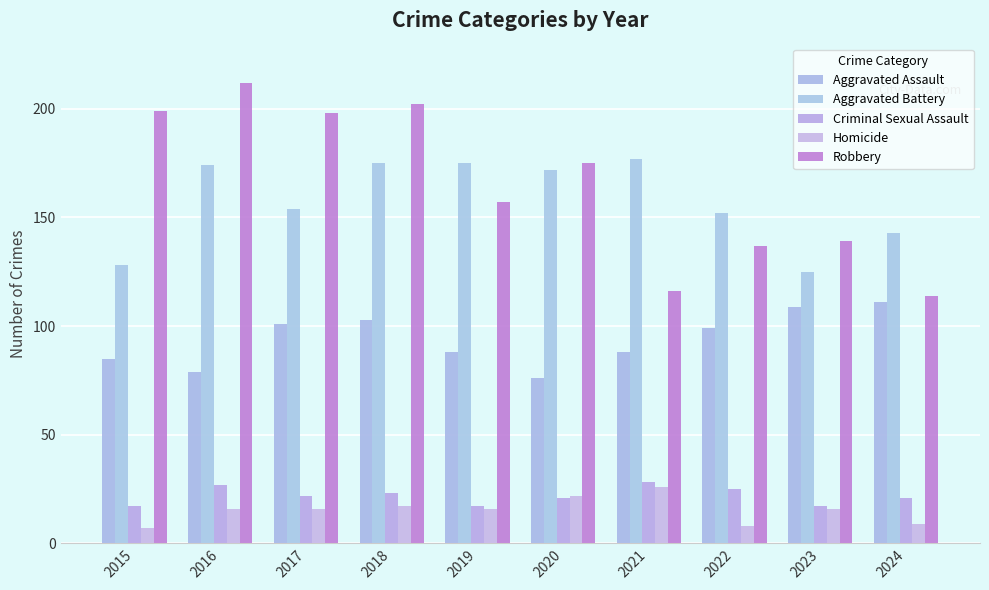

Rank the series at 2015 from highest to lowest value.

Robbery, Aggravated Battery, Aggravated Assault, Criminal Sexual Assault, Homicide